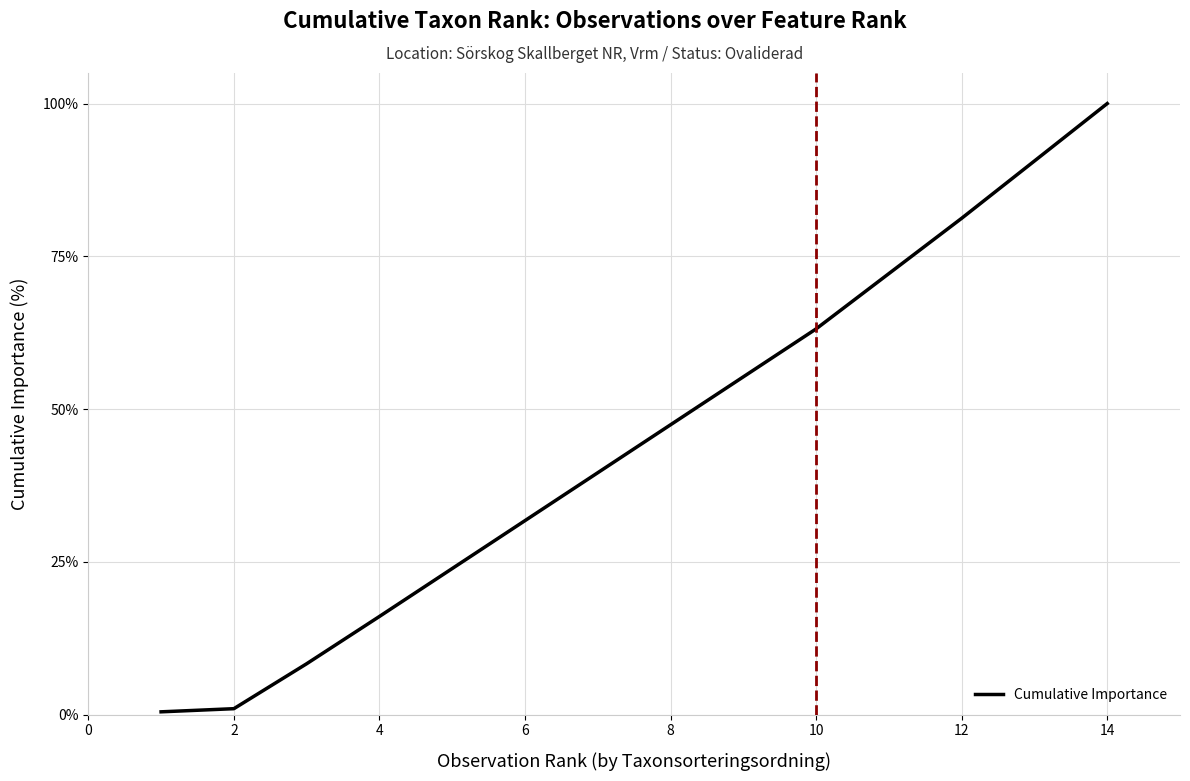

What is the maximum value shown in the chart?

100.0